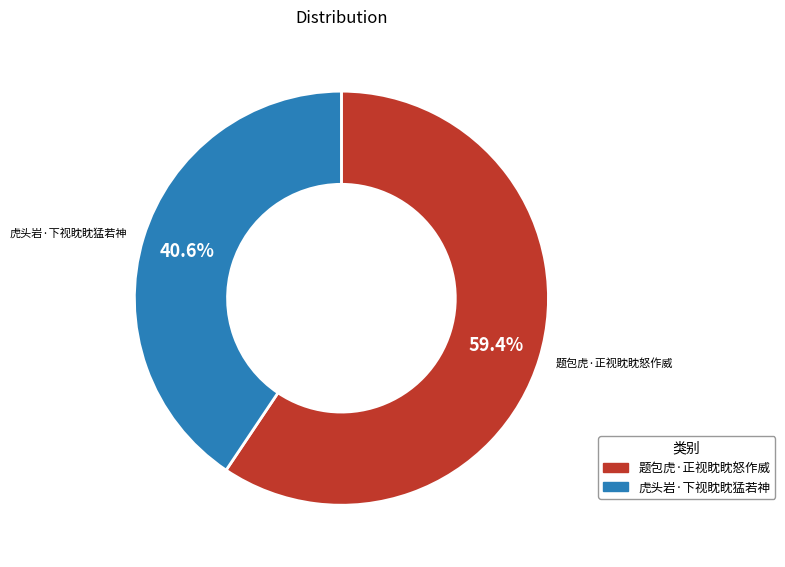

Is 题包虎·正视眈眈怒作威 the majority of the pie?

Yes